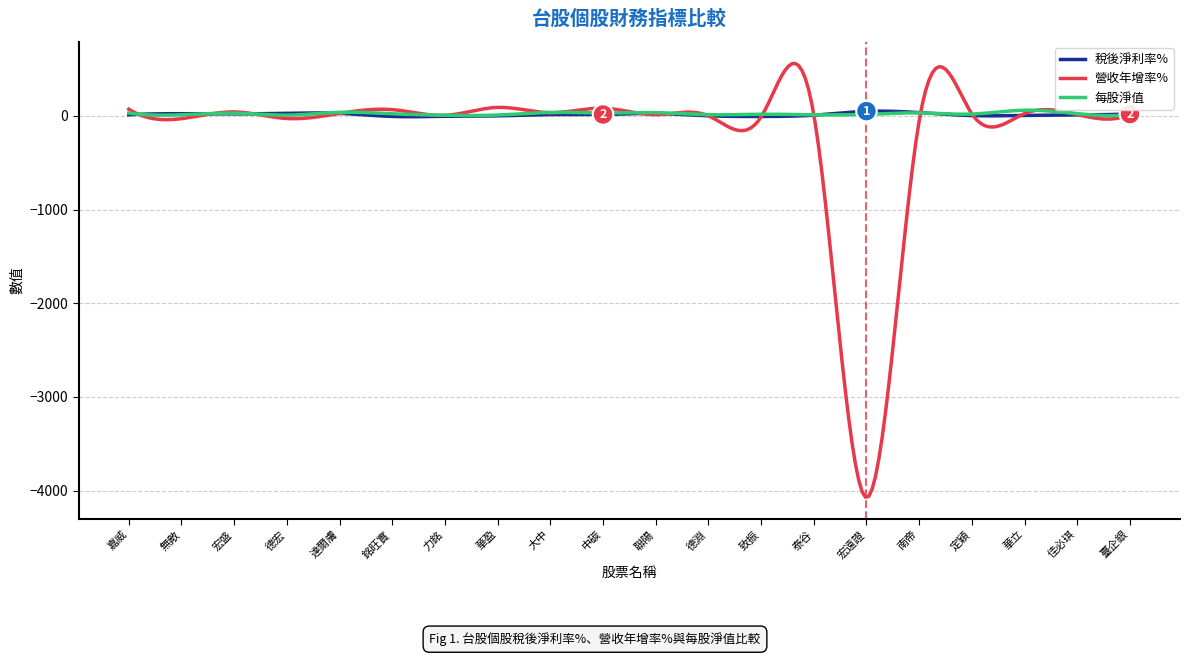

Which series has the widest spread of values?

營收年增率%